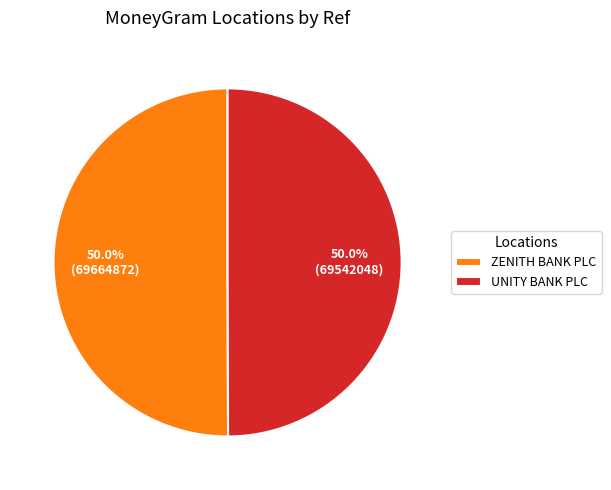

Approximately how many times larger is the value at UNITY BANK PLC compared to ZENITH BANK PLC?

1.0